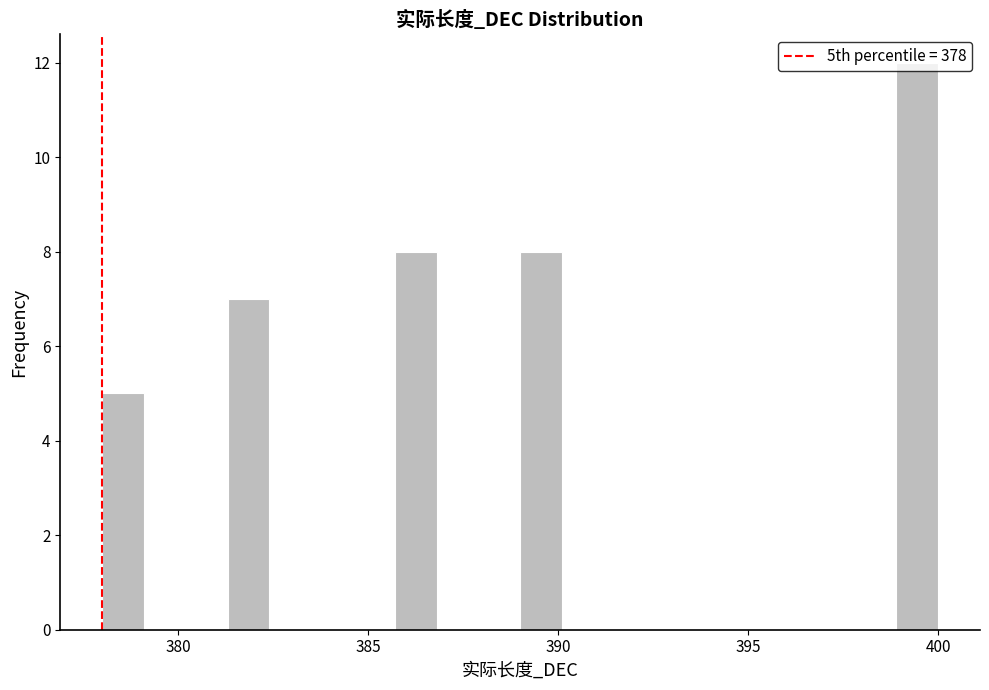

Around what value on the x-axis is the tallest bar? Give the approximate position of its centre, as read against the axis.

399.5